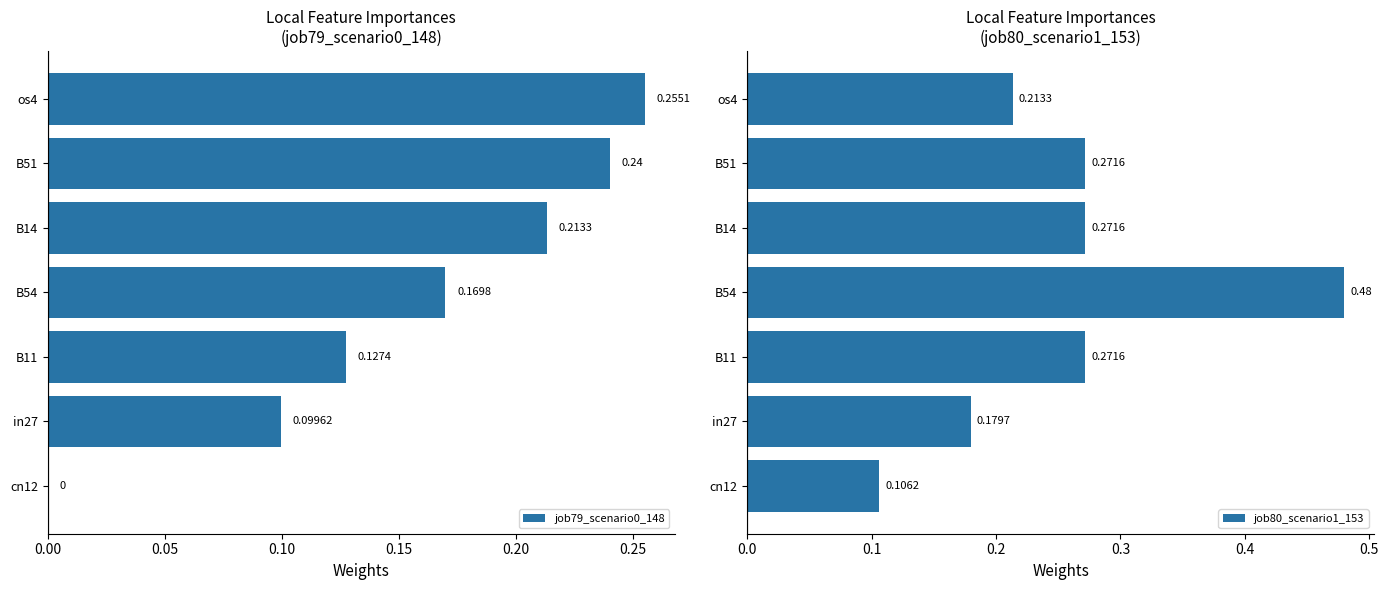

What is the value of the job79_scenario0_148 bar at the 3rd from the left?

0.1